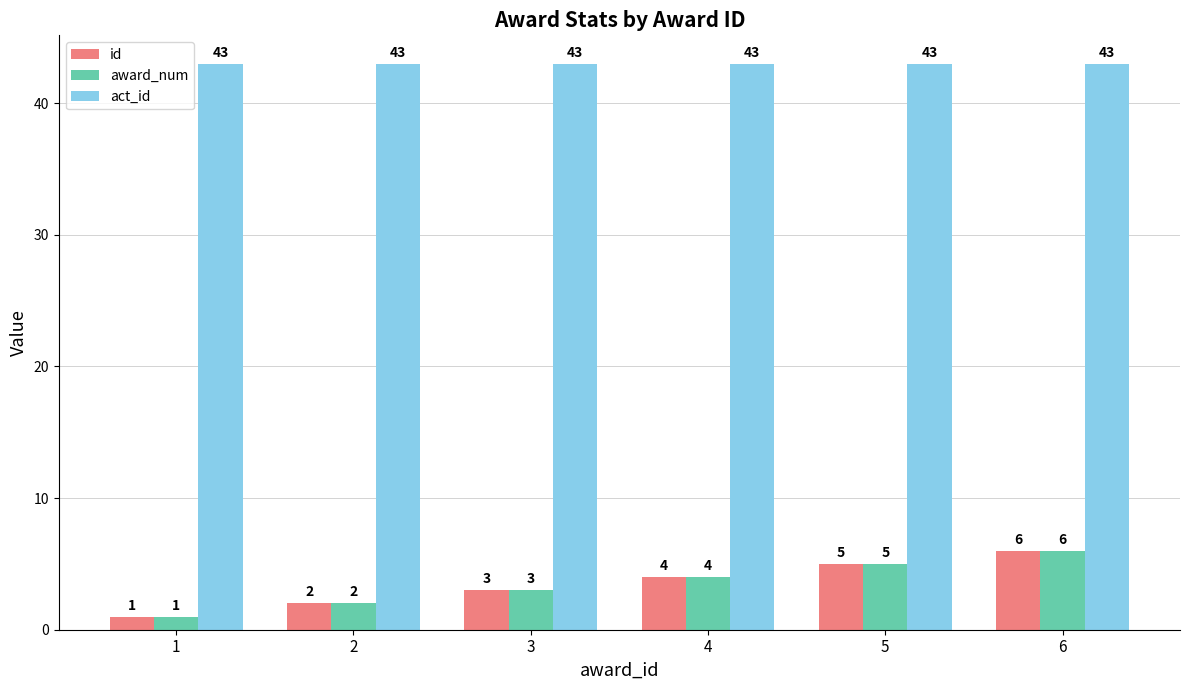

How many award_num values are between 2 and 5?

4